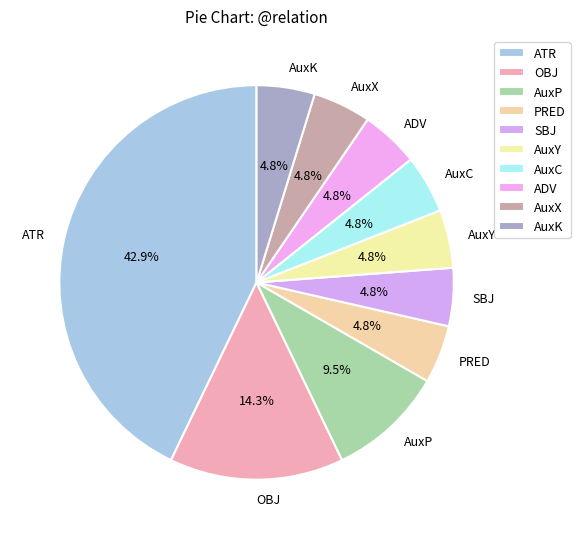

Which has a higher value, OBJ or AuxX?

OBJ